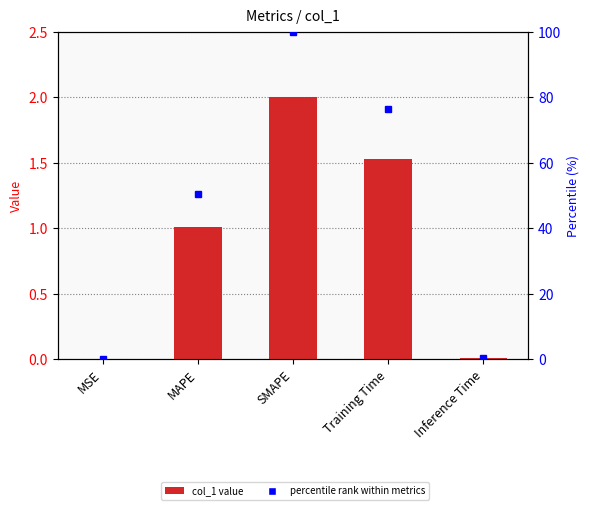

The col_1 series shows 2.0 at SMAPE. True or false?

True